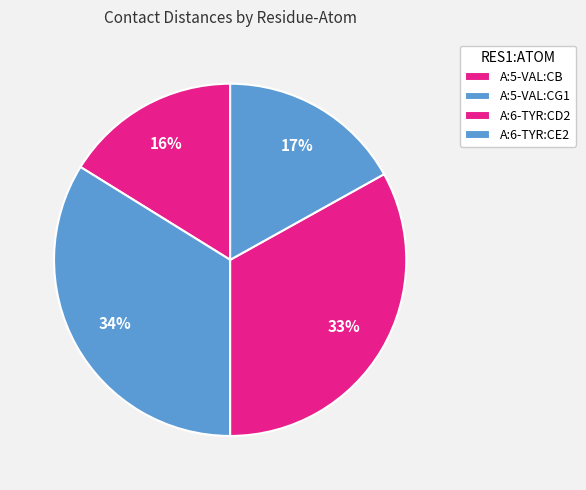

How many segments does this pie chart have?

4